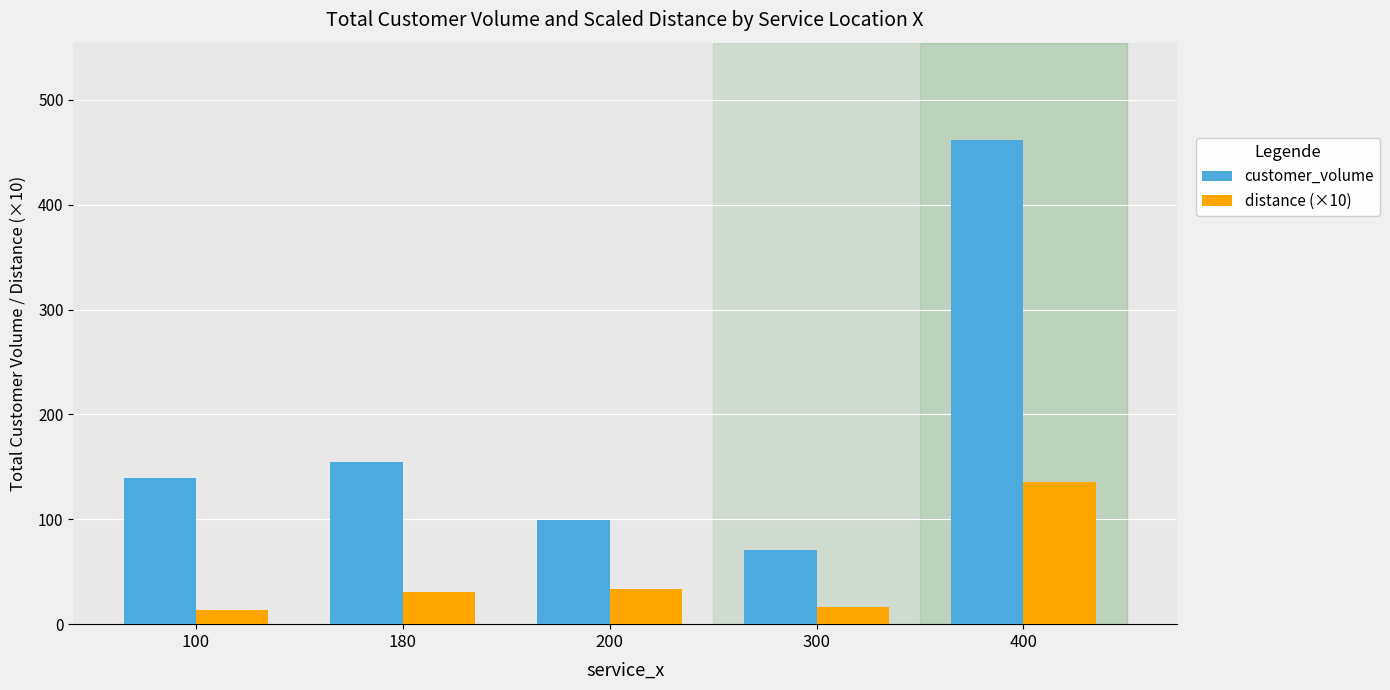

What is the lowest value of the customer_volume series?

71.0